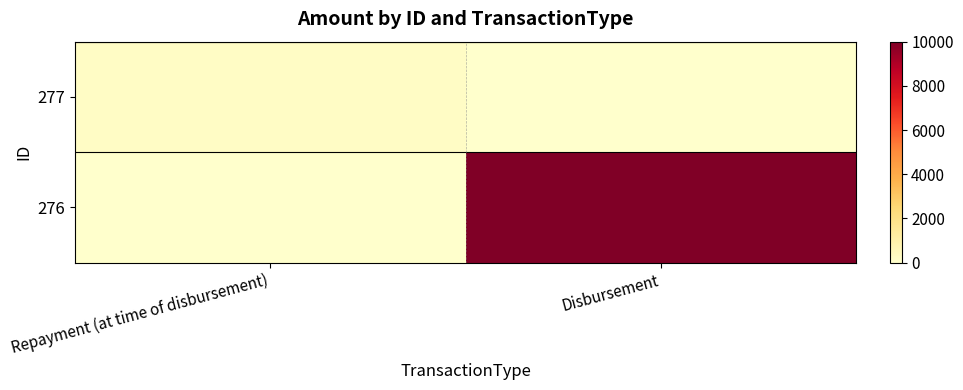

Reading right to left, list all the values displayed in this chart.

277: Disbursement=0	Repayment (at time of disbursement)=200
276: Disbursement=10000	Repayment (at time of disbursement)=0